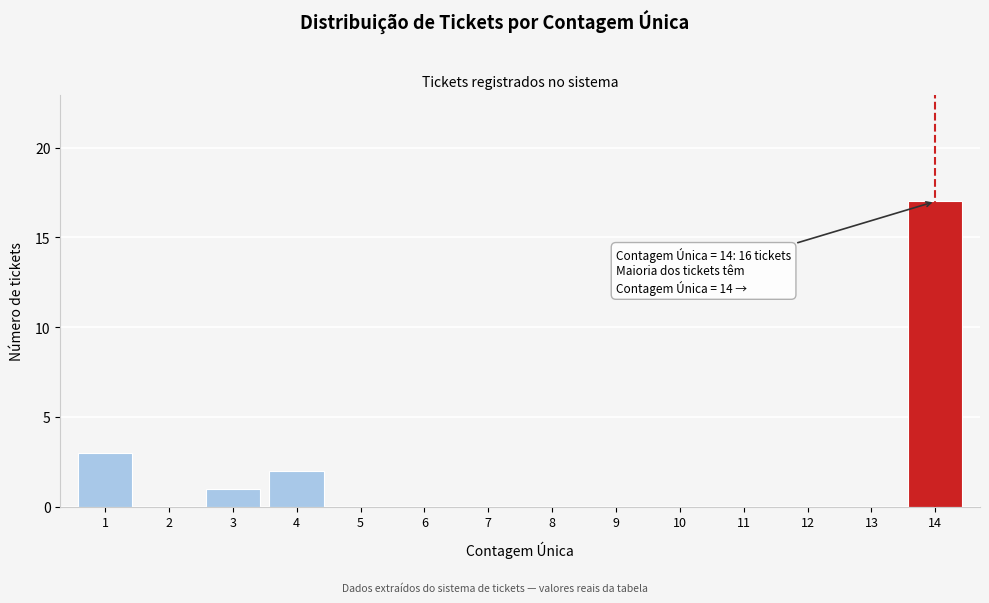

Reading right to left, extract all data points from this chart.

14=17	13=0	12=0	11=0	10=0	9=0	8=0	7=0	6=0	5=0	4=2	3=1	2=0	1=3